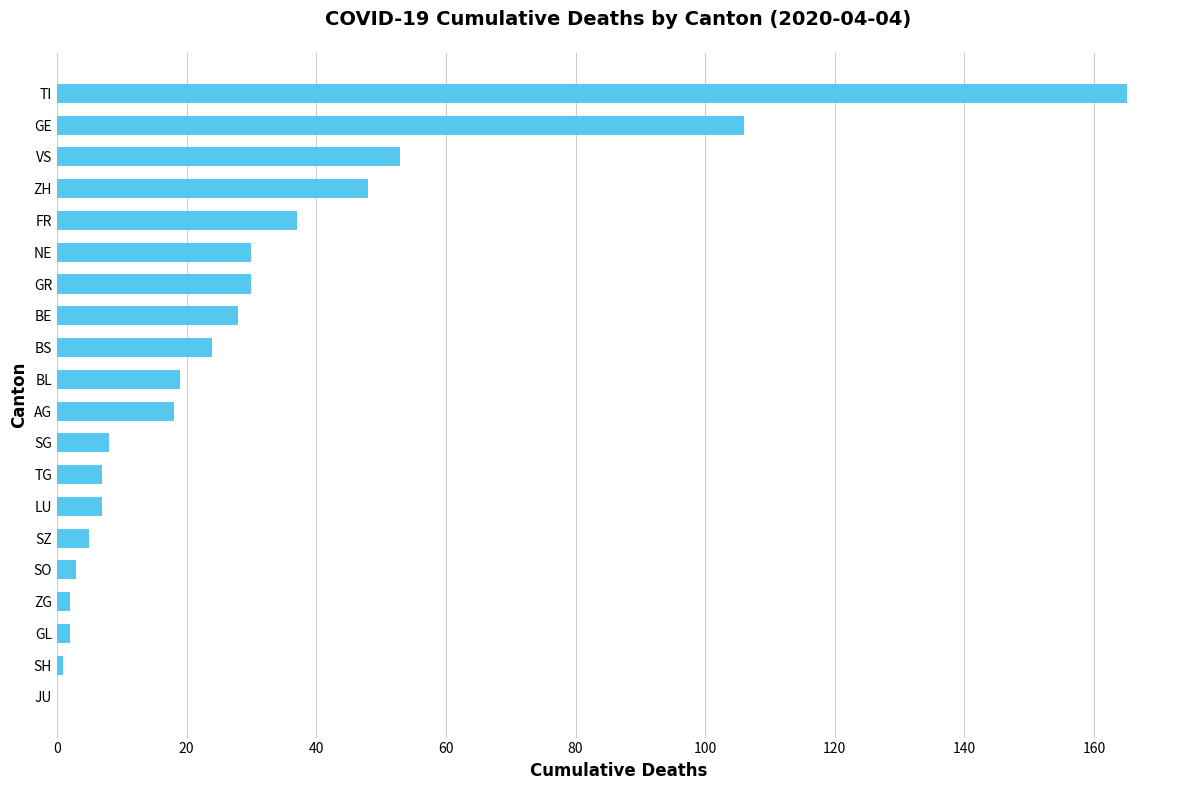

The value at BL is 31. True or false?

False